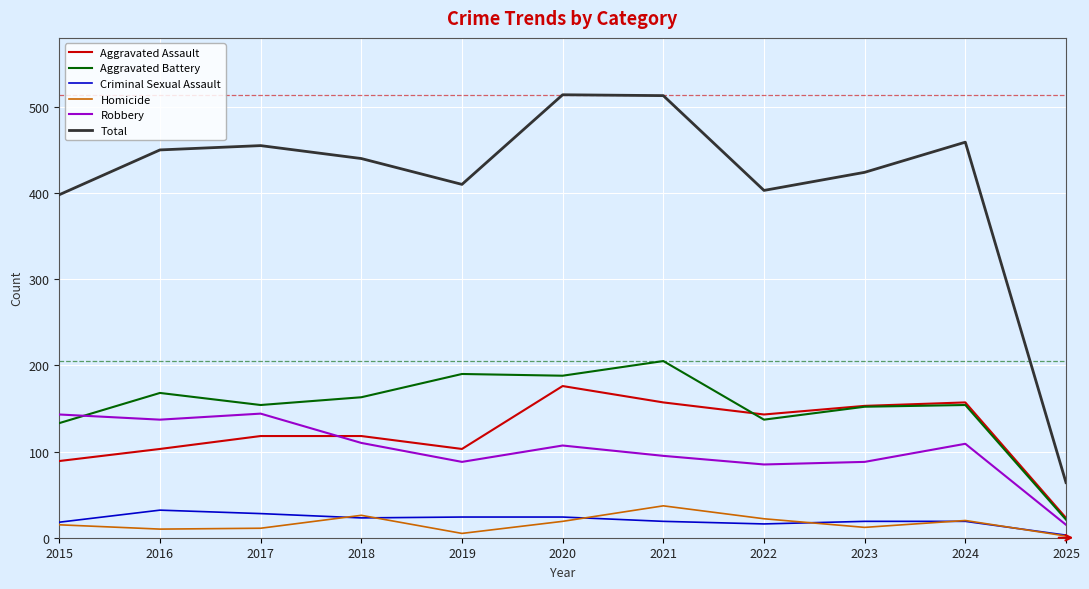

At how many categories does at least one series exceed 9?

11